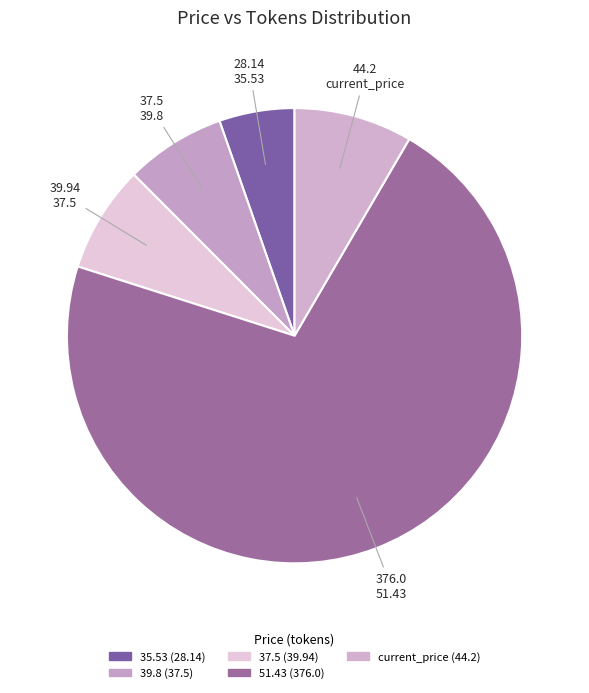

Is there any slice that represents more than half of the pie?

Yes